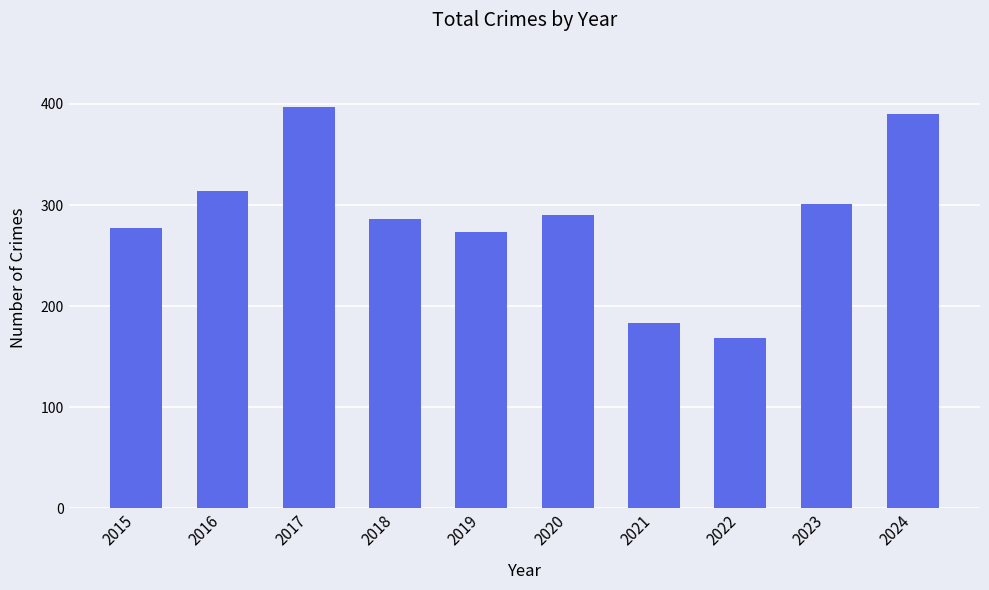

What is the value of the 9th bar from the left?

301